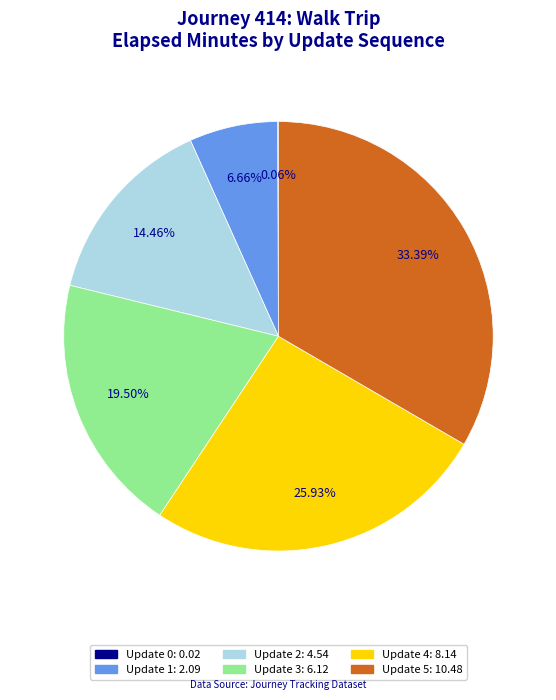

Is Update 5 the majority of the pie?

No